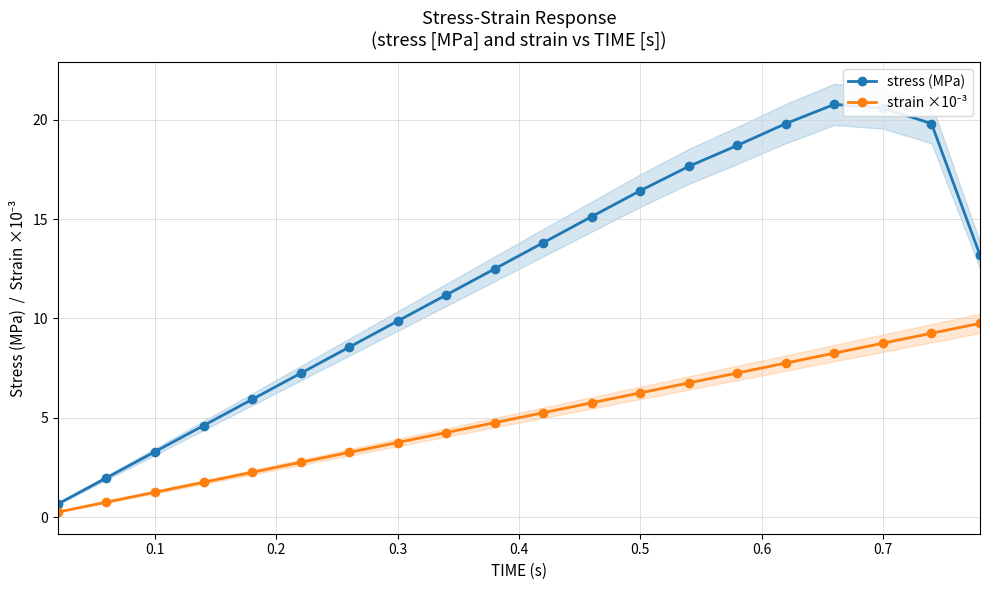

Does the chart have visible grid lines?

Yes